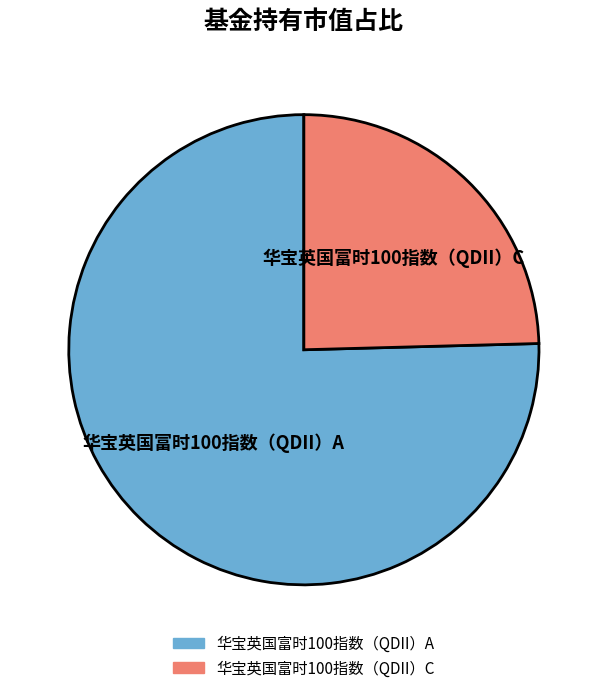

Which slice is the largest?

华宝英国富时100指数（QDII）A